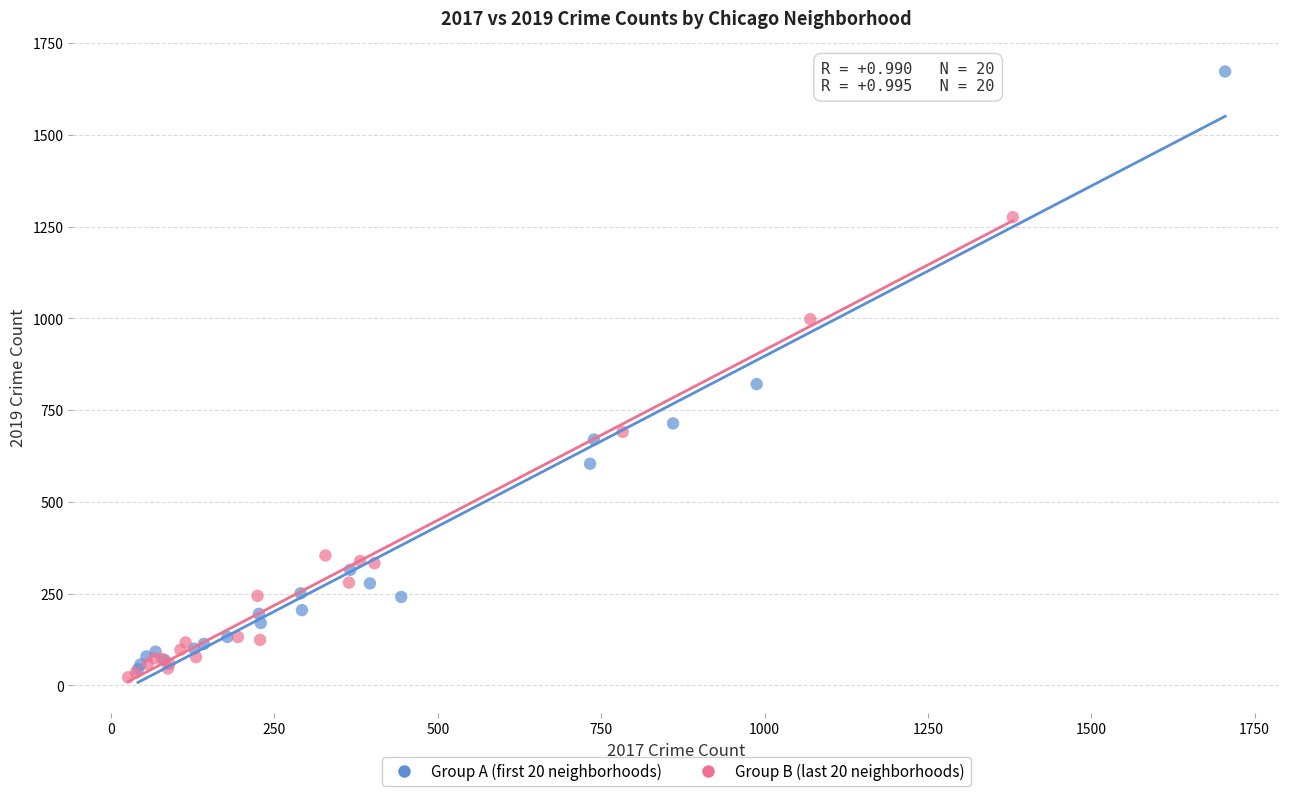

Which series has the widest spread of Y values?

Group A (first 20 neighborhoods)